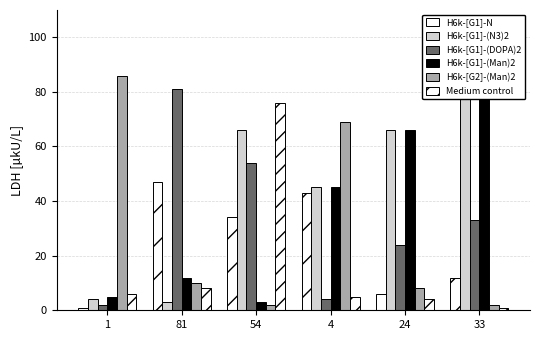

What is the minimum value shown in the chart?

1